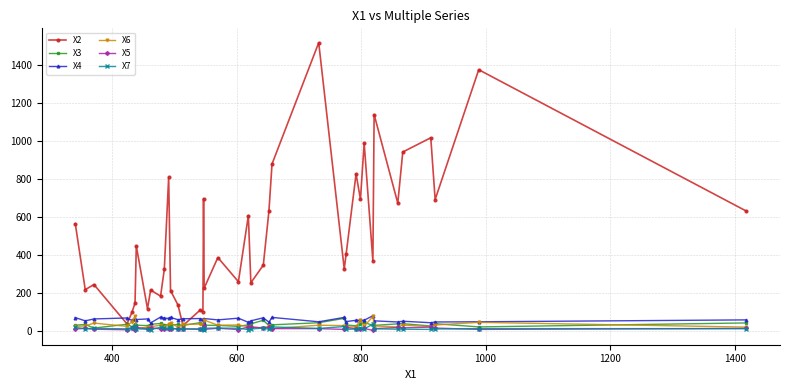

Which series has the largest total across all categories?

X2